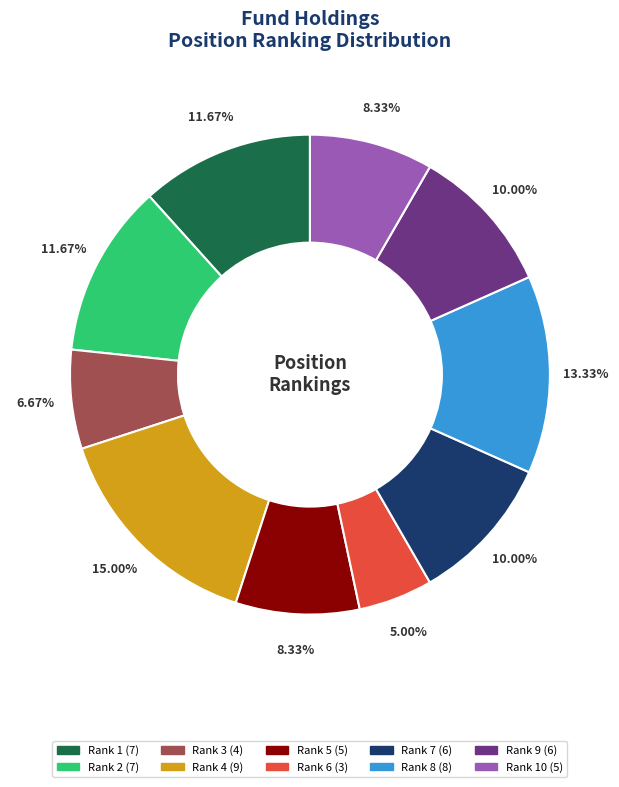

Is there any slice that represents more than half of the pie?

No